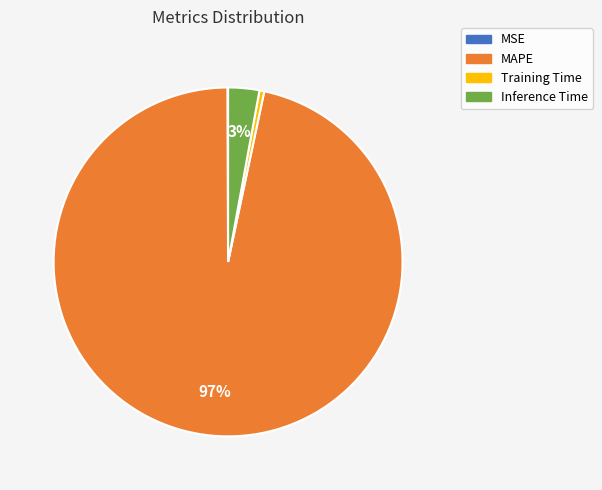

Does any single category account for the majority?

Yes